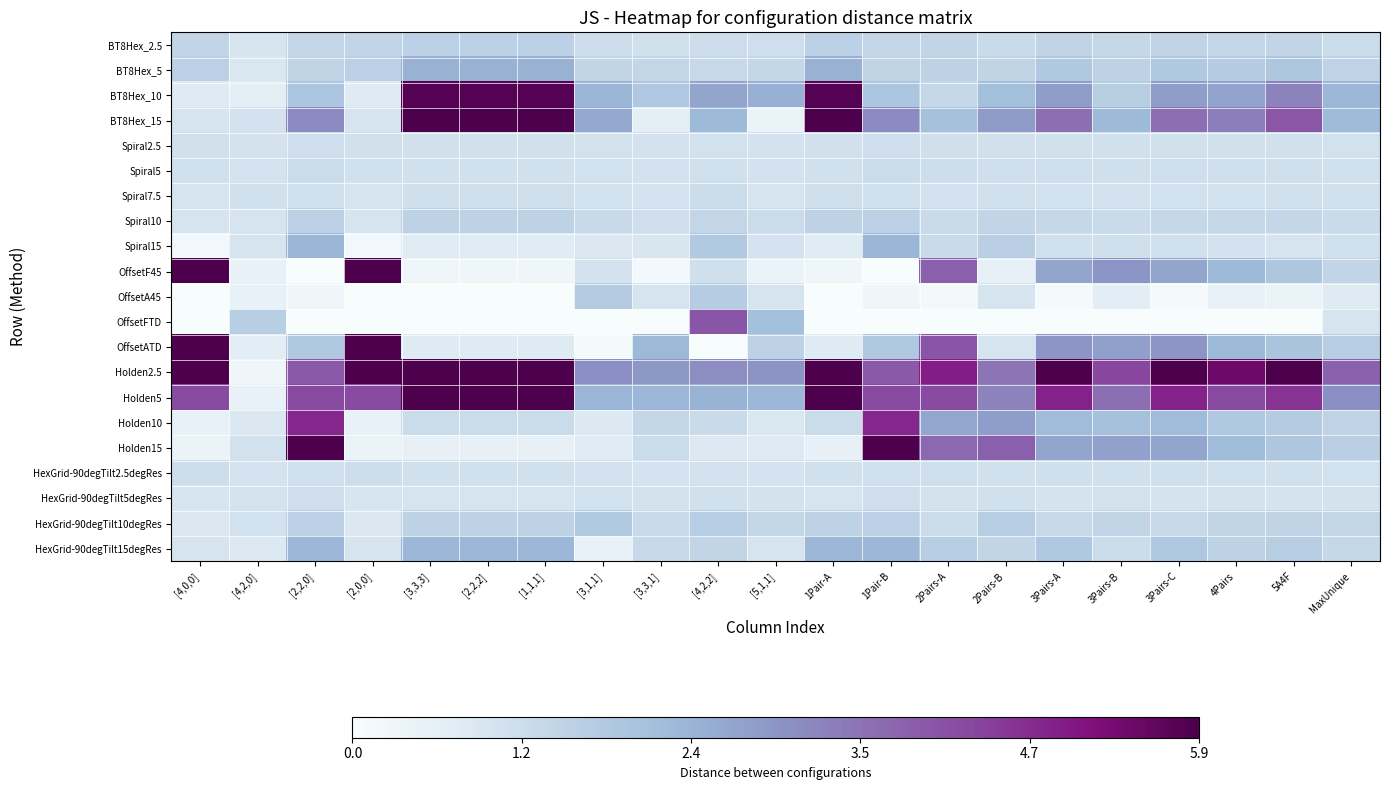

Reading left to right, list all the values displayed in this chart.

BT8Hex_2.5: [4,0,0]=1.4	[4,2,0]=0.9	[2,2,0]=1.4	[2,0,0]=1.4	[3,3,3]=1.5	[2,2,2]=1.5	[1,1,1]=1.5	[3,1,1]=1.2	[3,3,1]=1.1	[4,2,2]=1.2	[5,1,1]=1.1	1Pair-A=1.5	1Pair-B=1.4	2Pairs-A=1.4	2Pairs-B=1.3	3Pairs-A=1.4	3Pairs-B=1.3	3Pairs-C=1.4	4Pairs=1.4	5A4F=1.4	MaxUnique=1.2
BT8Hex_5: [4,0,0]=1.6	[4,2,0]=0.9	[2,2,0]=1.4	[2,0,0]=1.6	[3,3,3]=2.4	[2,2,2]=2.4	[1,1,1]=2.4	[3,1,1]=1.4	[3,3,1]=1.4	[4,2,2]=1.3	[5,1,1]=1.4	1Pair-A=2.4	1Pair-B=1.4	2Pairs-A=1.5	2Pairs-B=1.4	3Pairs-A=1.8	3Pairs-B=1.5	3Pairs-C=1.8	4Pairs=1.7	5A4F=1.8	MaxUnique=1.5
BT8Hex_10: [4,0,0]=0.8	[4,2,0]=0.6	[2,2,0]=1.9	[2,0,0]=0.8	[3,3,3]=5.7	[2,2,2]=5.7	[1,1,1]=5.7	[3,1,1]=2.3	[3,3,1]=1.8	[4,2,2]=2.7	[5,1,1]=2.4	1Pair-A=5.7	1Pair-B=1.9	2Pairs-A=1.3	2Pairs-B=2.1	3Pairs-A=2.8	3Pairs-B=1.7	3Pairs-C=2.8	4Pairs=2.7	5A4F=3.3	MaxUnique=2.3
BT8Hex_15: [4,0,0]=0.9	[4,2,0]=1.0	[2,2,0]=3.1	[2,0,0]=0.9	[3,3,3]=6.7	[2,2,2]=6.7	[1,1,1]=6.7	[3,1,1]=2.6	[3,3,1]=0.6	[4,2,2]=2.2	[5,1,1]=0.4	1Pair-A=6.7	1Pair-B=3.1	2Pairs-A=2.0	2Pairs-B=2.8	3Pairs-A=3.6	3Pairs-B=2.2	3Pairs-C=3.6	4Pairs=3.3	5A4F=4.0	MaxUnique=2.2
Spiral2.5: [4,0,0]=1.1	[4,2,0]=1.0	[2,2,0]=1.1	[2,0,0]=1.1	[3,3,3]=1.1	[2,2,2]=1.1	[1,1,1]=1.1	[3,1,1]=1.0	[3,3,1]=1.0	[4,2,2]=1.1	[5,1,1]=1.0	1Pair-A=1.1	1Pair-B=1.1	2Pairs-A=1.1	2Pairs-B=1.1	3Pairs-A=1.1	3Pairs-B=1.1	3Pairs-C=1.1	4Pairs=1.1	5A4F=1.1	MaxUnique=1.1
Spiral5: [4,0,0]=1.1	[4,2,0]=1.0	[2,2,0]=1.2	[2,0,0]=1.1	[3,3,3]=1.1	[2,2,2]=1.1	[1,1,1]=1.1	[3,1,1]=1.0	[3,3,1]=1.0	[4,2,2]=1.1	[5,1,1]=1.0	1Pair-A=1.1	1Pair-B=1.2	2Pairs-A=1.2	2Pairs-B=1.1	3Pairs-A=1.1	3Pairs-B=1.1	3Pairs-C=1.1	4Pairs=1.1	5A4F=1.1	MaxUnique=1.1
Spiral7.5: [4,0,0]=1.0	[4,2,0]=1.1	[2,2,0]=1.1	[2,0,0]=1.0	[3,3,3]=1.1	[2,2,2]=1.1	[1,1,1]=1.1	[3,1,1]=1.0	[3,3,1]=1.0	[4,2,2]=1.2	[5,1,1]=1.0	1Pair-A=1.1	1Pair-B=1.1	2Pairs-A=1.0	2Pairs-B=1.1	3Pairs-A=1.1	3Pairs-B=1.0	3Pairs-C=1.1	4Pairs=1.1	5A4F=1.1	MaxUnique=1.1
Spiral10: [4,0,0]=1.0	[4,2,0]=1.0	[2,2,0]=1.5	[2,0,0]=1.0	[3,3,3]=1.5	[2,2,2]=1.5	[1,1,1]=1.5	[3,1,1]=1.3	[3,3,1]=1.1	[4,2,2]=1.4	[5,1,1]=1.2	1Pair-A=1.5	1Pair-B=1.5	2Pairs-A=1.3	2Pairs-B=1.4	3Pairs-A=1.3	3Pairs-B=1.3	3Pairs-C=1.3	4Pairs=1.3	5A4F=1.4	MaxUnique=1.2
Spiral15: [4,0,0]=0.2	[4,2,0]=1.0	[2,2,0]=2.3	[2,0,0]=0.2	[3,3,3]=0.7	[2,2,2]=0.7	[1,1,1]=0.7	[3,1,1]=0.9	[3,3,1]=0.9	[4,2,2]=1.7	[5,1,1]=1.0	1Pair-A=0.7	1Pair-B=2.3	2Pairs-A=1.3	2Pairs-B=1.6	3Pairs-A=1.1	3Pairs-B=1.1	3Pairs-C=1.1	4Pairs=1.0	5A4F=1.0	MaxUnique=1.1
OffsetF45: [4,0,0]=7.7	[4,2,0]=0.5	[2,2,0]=0.0	[2,0,0]=7.7	[3,3,3]=0.2	[2,2,2]=0.2	[1,1,1]=0.2	[3,1,1]=1.0	[3,3,1]=0.1	[4,2,2]=1.1	[5,1,1]=0.4	1Pair-A=0.2	1Pair-B=0.0	2Pairs-A=3.9	2Pairs-B=0.5	3Pairs-A=2.7	3Pairs-B=2.9	3Pairs-C=2.7	4Pairs=2.3	5A4F=1.8	MaxUnique=1.4
OffsetA45: [4,0,0]=-0.0	[4,2,0]=0.5	[2,2,0]=0.2	[2,0,0]=-0.0	[3,3,3]=-0.0	[2,2,2]=-0.0	[1,1,1]=-0.0	[3,1,1]=1.7	[3,3,1]=1.0	[4,2,2]=1.7	[5,1,1]=1.0	1Pair-A=-0.0	1Pair-B=0.2	2Pairs-A=0.1	2Pairs-B=1.0	3Pairs-A=0.1	3Pairs-B=0.7	3Pairs-C=0.1	4Pairs=0.5	5A4F=0.4	MaxUnique=0.8
OffsetFTD: [4,0,0]=-0.0	[4,2,0]=1.6	[2,2,0]=0.0	[2,0,0]=-0.0	[3,3,3]=-0.0	[2,2,2]=-0.0	[1,1,1]=-0.0	[3,1,1]=0.0	[3,3,1]=-0.0	[4,2,2]=4.0	[5,1,1]=2.1	1Pair-A=-0.0	1Pair-B=0.0	2Pairs-A=0.0	2Pairs-B=0.0	3Pairs-A=0.0	3Pairs-B=0.0	3Pairs-C=0.0	4Pairs=0.0	5A4F=0.0	MaxUnique=1.0
OffsetATD: [4,0,0]=6.3	[4,2,0]=0.7	[2,2,0]=1.8	[2,0,0]=6.3	[3,3,3]=0.8	[2,2,2]=0.8	[1,1,1]=0.8	[3,1,1]=0.1	[3,3,1]=2.3	[4,2,2]=0.0	[5,1,1]=1.5	1Pair-A=0.8	1Pair-B=1.8	2Pairs-A=4.1	2Pairs-B=1.0	3Pairs-A=3.0	3Pairs-B=2.7	3Pairs-C=3.0	4Pairs=2.2	5A4F=1.9	MaxUnique=1.7
Holden2.5: [4,0,0]=5.9	[4,2,0]=0.2	[2,2,0]=4.0	[2,0,0]=5.9	[3,3,3]=8.7	[2,2,2]=8.7	[1,1,1]=8.7	[3,1,1]=3.1	[3,3,1]=2.9	[4,2,2]=3.1	[5,1,1]=3.0	1Pair-A=8.7	1Pair-B=4.0	2Pairs-A=4.9	2Pairs-B=3.5	3Pairs-A=6.2	3Pairs-B=4.3	3Pairs-C=6.2	4Pairs=5.4	5A4F=6.1	MaxUnique=3.8
Holden5: [4,0,0]=4.2	[4,2,0]=0.5	[2,2,0]=4.2	[2,0,0]=4.2	[3,3,3]=6.1	[2,2,2]=6.1	[1,1,1]=6.1	[3,1,1]=2.3	[3,3,1]=2.3	[4,2,2]=2.4	[5,1,1]=2.3	1Pair-A=6.1	1Pair-B=4.2	2Pairs-A=4.2	2Pairs-B=3.3	3Pairs-A=4.9	3Pairs-B=3.6	3Pairs-C=4.9	4Pairs=4.2	5A4F=4.6	MaxUnique=3.0
Holden10: [4,0,0]=0.5	[4,2,0]=0.8	[2,2,0]=4.8	[2,0,0]=0.5	[3,3,3]=1.2	[2,2,2]=1.2	[1,1,1]=1.2	[3,1,1]=0.8	[3,3,1]=1.3	[4,2,2]=1.2	[5,1,1]=0.9	1Pair-A=1.2	1Pair-B=4.8	2Pairs-A=2.6	2Pairs-B=2.8	3Pairs-A=2.2	3Pairs-B=2.0	3Pairs-C=2.2	4Pairs=1.8	5A4F=1.7	MaxUnique=1.5
Holden15: [4,0,0]=0.4	[4,2,0]=1.1	[2,2,0]=7.0	[2,0,0]=0.4	[3,3,3]=0.5	[2,2,2]=0.5	[1,1,1]=0.5	[3,1,1]=0.7	[3,3,1]=1.2	[4,2,2]=0.8	[5,1,1]=0.8	1Pair-A=0.5	1Pair-B=7.0	2Pairs-A=3.7	2Pairs-B=3.9	3Pairs-A=2.7	3Pairs-B=2.7	3Pairs-C=2.7	4Pairs=2.2	5A4F=1.8	MaxUnique=1.6
HexGrid-90degTilt2.5degRes: [4,0,0]=1.2	[4,2,0]=1.0	[2,2,0]=1.1	[2,0,0]=1.2	[3,3,3]=1.1	[2,2,2]=1.1	[1,1,1]=1.1	[3,1,1]=1.0	[3,3,1]=1.0	[4,2,2]=1.0	[5,1,1]=1.0	1Pair-A=1.1	1Pair-B=1.1	2Pairs-A=1.1	2Pairs-B=1.1	3Pairs-A=1.1	3Pairs-B=1.1	3Pairs-C=1.1	4Pairs=1.1	5A4F=1.1	MaxUnique=1.1
HexGrid-90degTilt5degRes: [4,0,0]=0.9	[4,2,0]=1.0	[2,2,0]=1.1	[2,0,0]=0.9	[3,3,3]=1.0	[2,2,2]=1.0	[1,1,1]=1.0	[3,1,1]=1.1	[3,3,1]=1.0	[4,2,2]=1.1	[5,1,1]=1.0	1Pair-A=1.0	1Pair-B=1.1	2Pairs-A=1.0	2Pairs-B=1.1	3Pairs-A=1.0	3Pairs-B=1.0	3Pairs-C=1.0	4Pairs=1.0	5A4F=1.0	MaxUnique=1.0
HexGrid-90degTilt10degRes: [4,0,0]=0.8	[4,2,0]=1.0	[2,2,0]=1.6	[2,0,0]=0.8	[3,3,3]=1.5	[2,2,2]=1.5	[1,1,1]=1.5	[3,1,1]=1.8	[3,3,1]=1.3	[4,2,2]=1.6	[5,1,1]=1.4	1Pair-A=1.5	1Pair-B=1.6	2Pairs-A=1.2	2Pairs-B=1.7	3Pairs-A=1.3	3Pairs-B=1.4	3Pairs-C=1.3	4Pairs=1.4	5A4F=1.4	MaxUnique=1.4
HexGrid-90degTilt15degRes: [4,0,0]=0.9	[4,2,0]=0.8	[2,2,0]=2.3	[2,0,0]=0.9	[3,3,3]=2.3	[2,2,2]=2.3	[1,1,1]=2.3	[3,1,1]=0.5	[3,3,1]=1.3	[4,2,2]=1.4	[5,1,1]=1.0	1Pair-A=2.3	1Pair-B=2.3	2Pairs-A=1.6	2Pairs-B=1.4	3Pairs-A=1.8	3Pairs-B=1.2	3Pairs-C=1.8	4Pairs=1.5	5A4F=1.7	MaxUnique=1.3